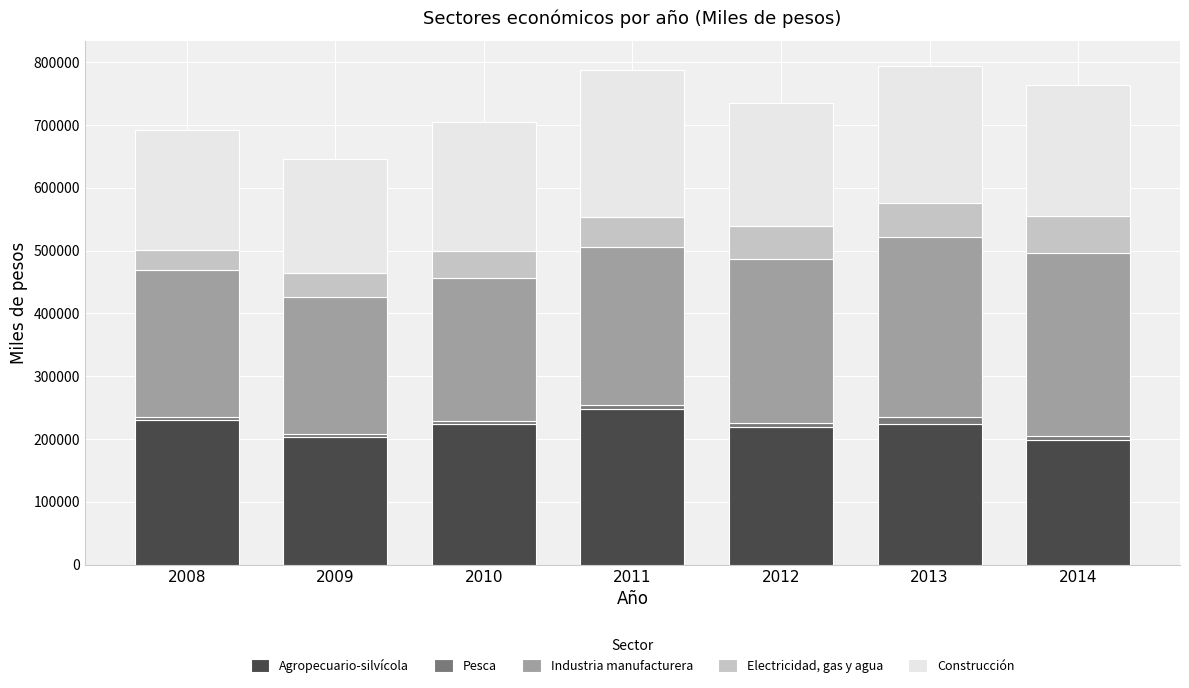

The value of Agropecuario-silvícola at 2013 is 156513. True or false?

False